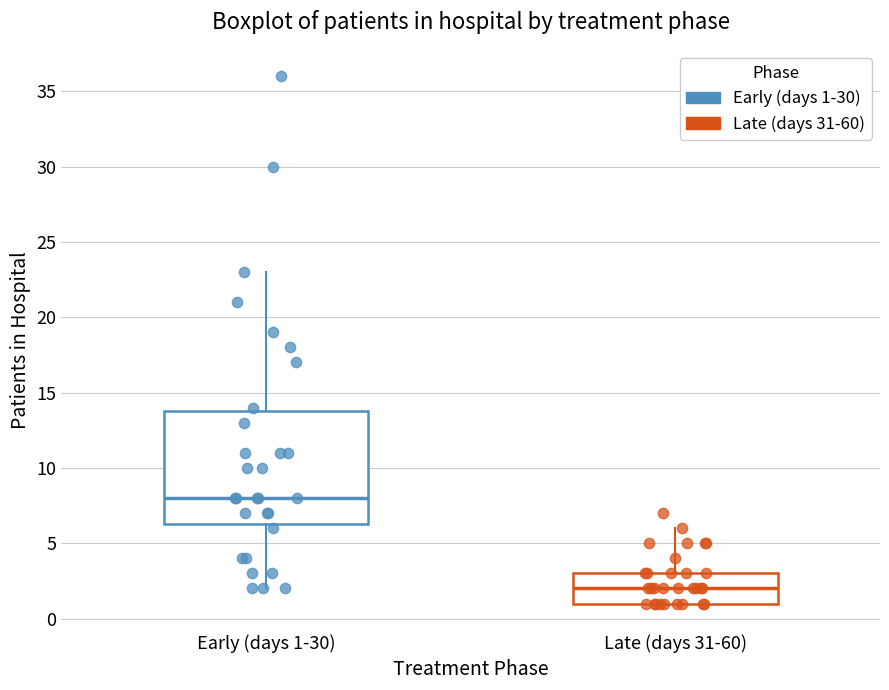

Where does the upper whisker of the box for Early (days 1-30) end on the y-axis? The values are not printed on the chart, so give them approximately, as read against the axis.

23.0